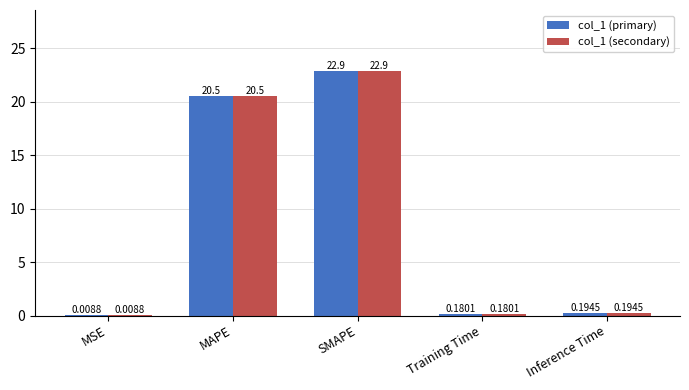

How many series are shown in this chart?

2